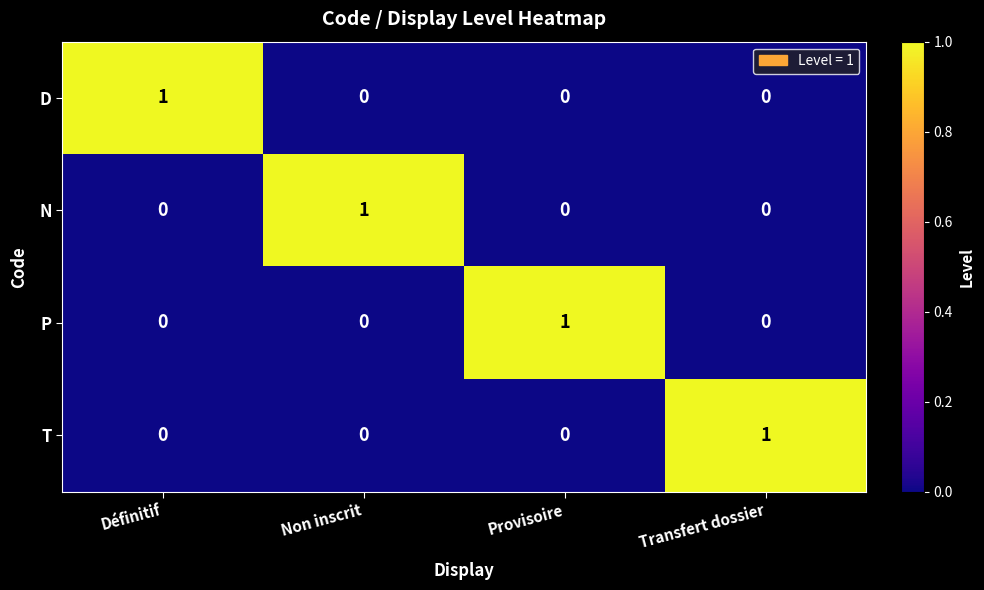

Reading left to right, transcribe all the data shown in this chart.

D: Définitif=1	Non inscrit=0	Provisoire=0	Transfert dossier=0
N: Définitif=0	Non inscrit=1	Provisoire=0	Transfert dossier=0
P: Définitif=0	Non inscrit=0	Provisoire=1	Transfert dossier=0
T: Définitif=0	Non inscrit=0	Provisoire=0	Transfert dossier=1